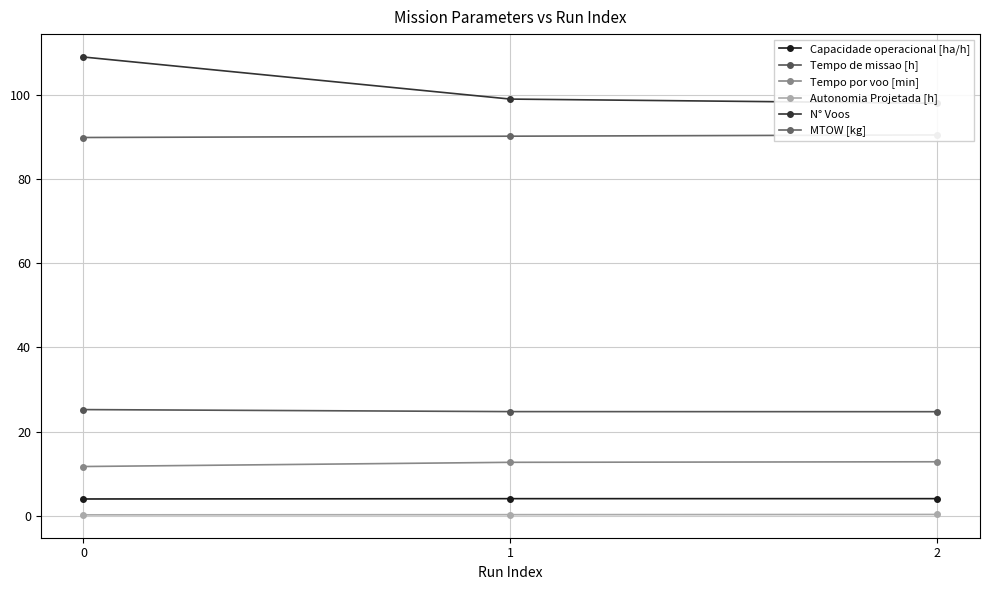

What is the difference between the maximum and minimum values in the N° Voos series?

11.0